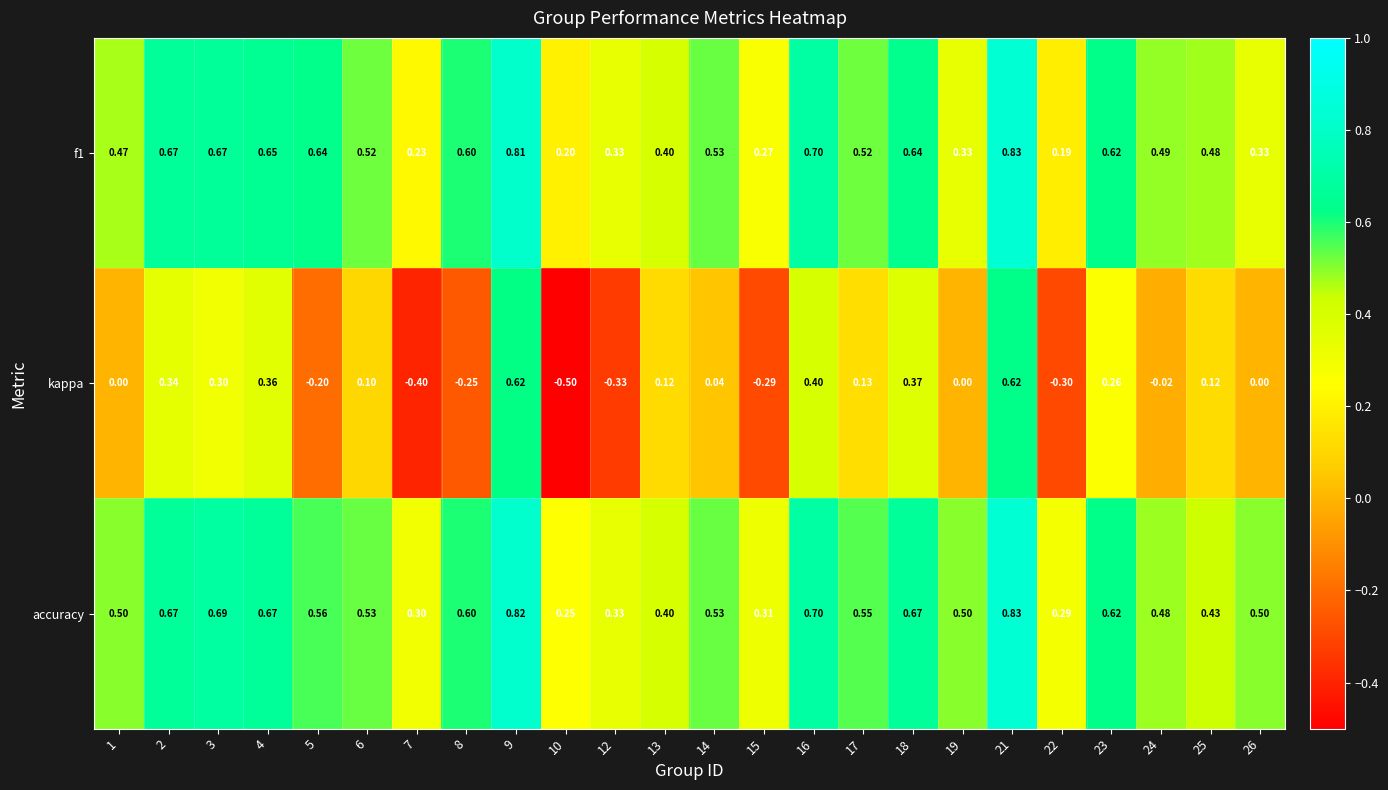

Which label corresponds to the smallest value in the chart?

10